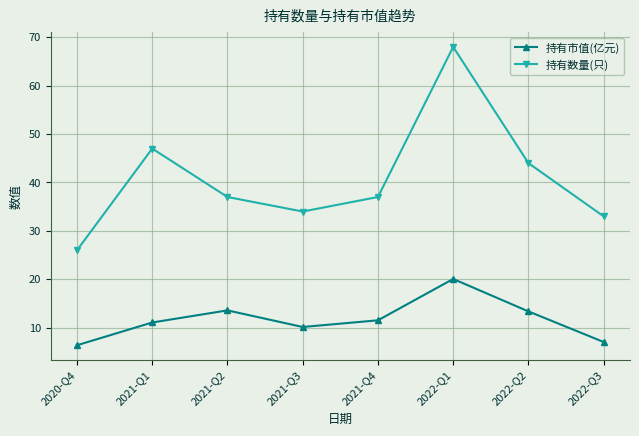

Which category has the lowest value across all series?

2020-Q4